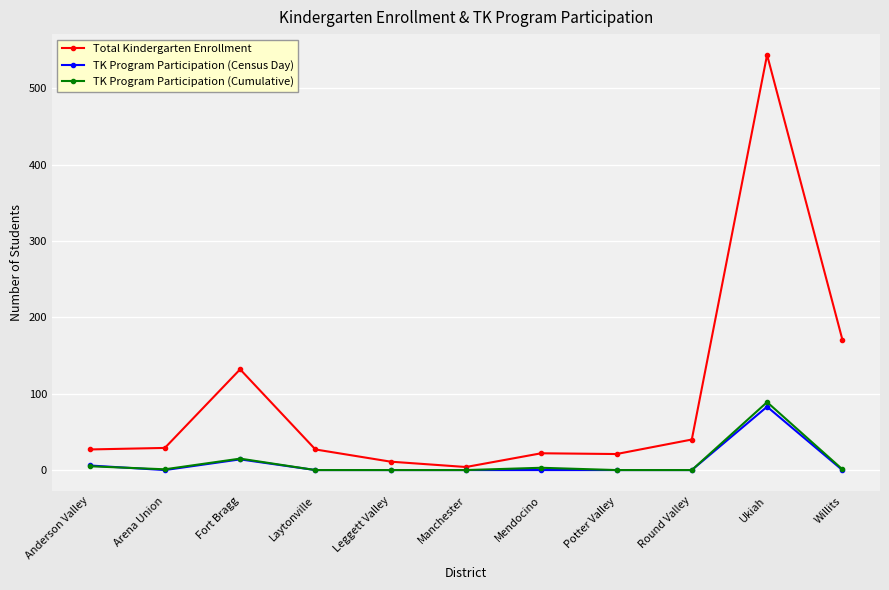

Where is the first local maximum for TK Program Participation (Cumulative)?

Fort Bragg